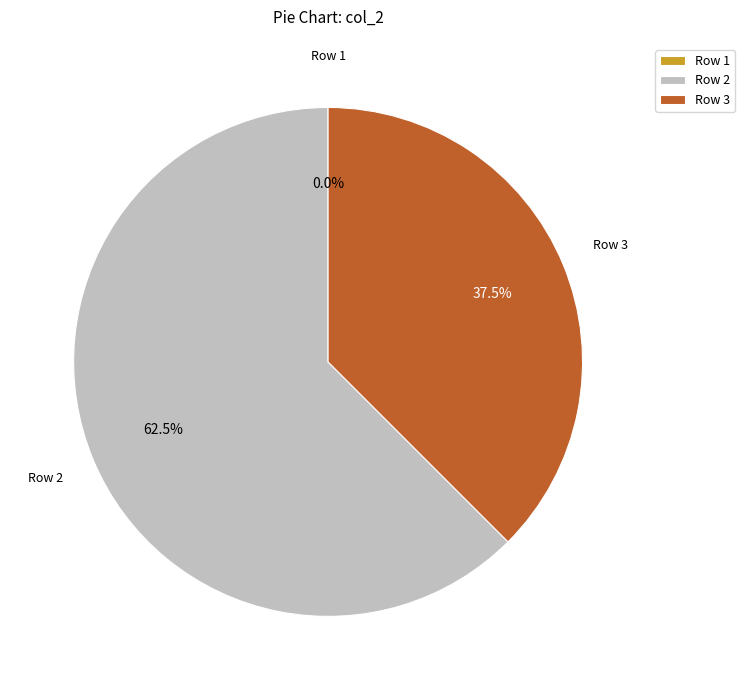

What is the total percentage of 1 and 3?

37.5%